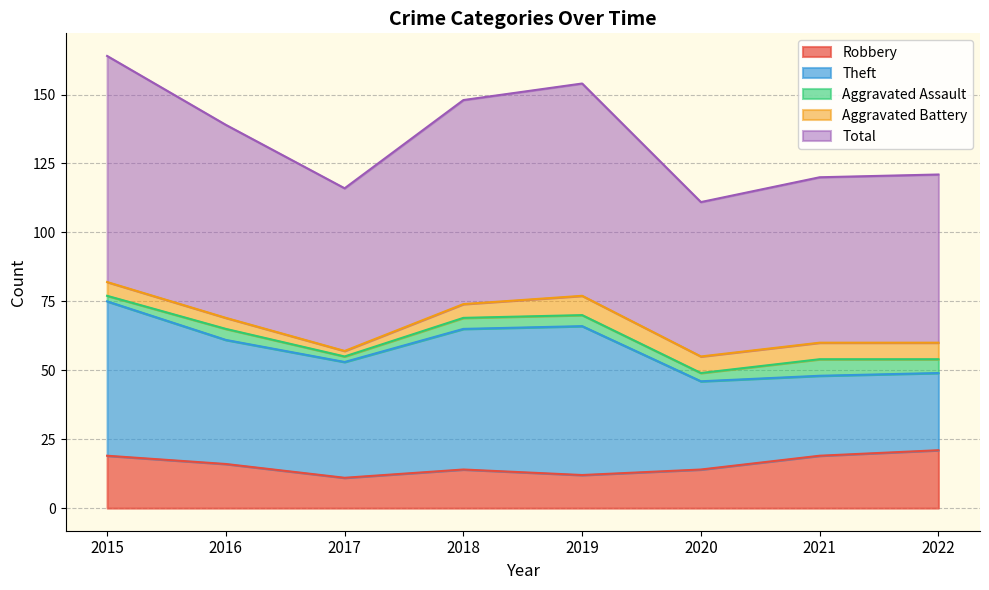

Does the chart have visible grid lines?

Yes